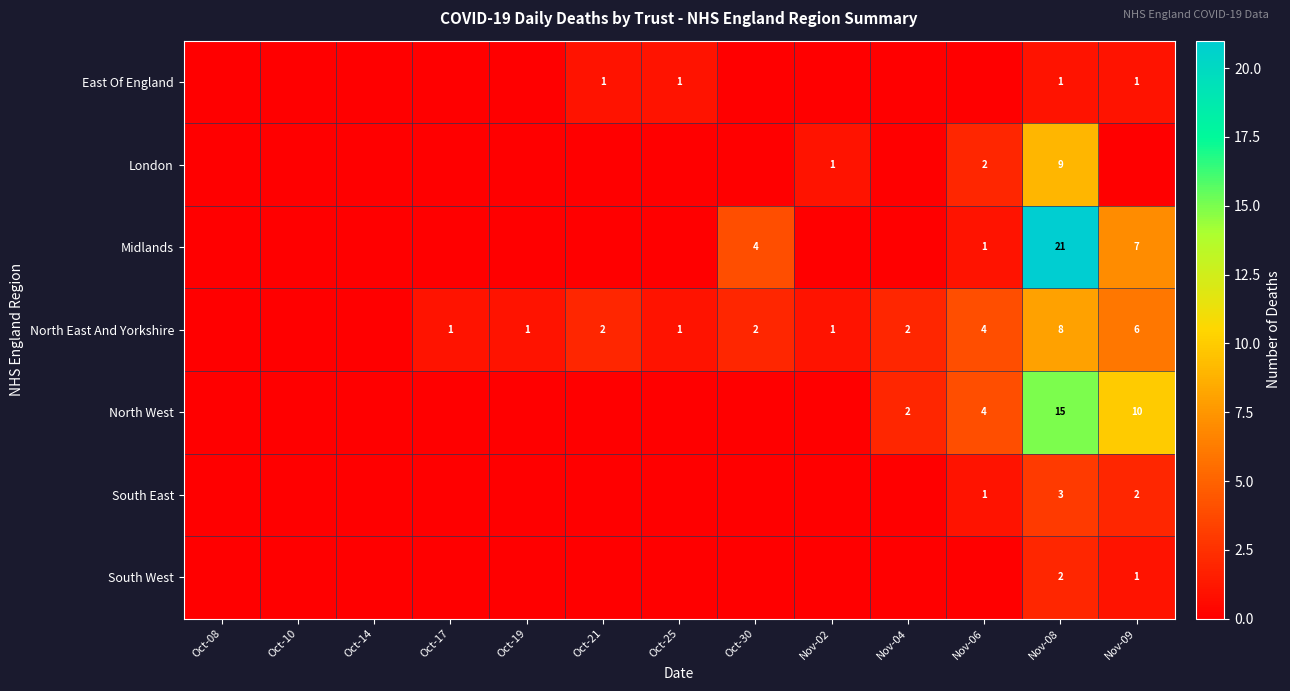

Is it true that East Of England equals 1 at Oct-25?

True